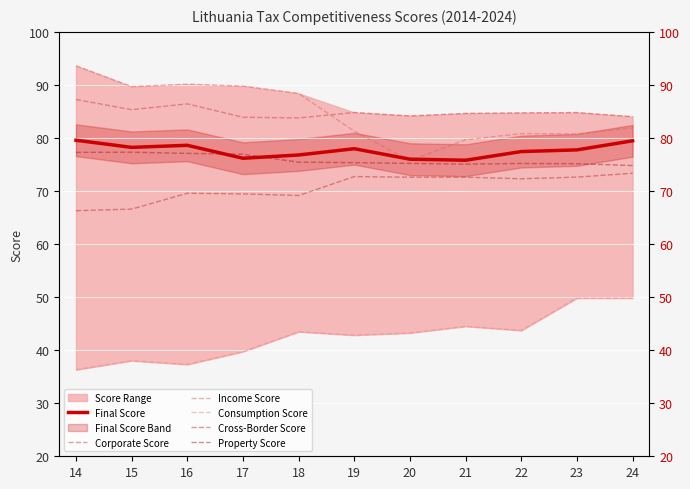

Which category has the lowest value in the Income Score series?

20